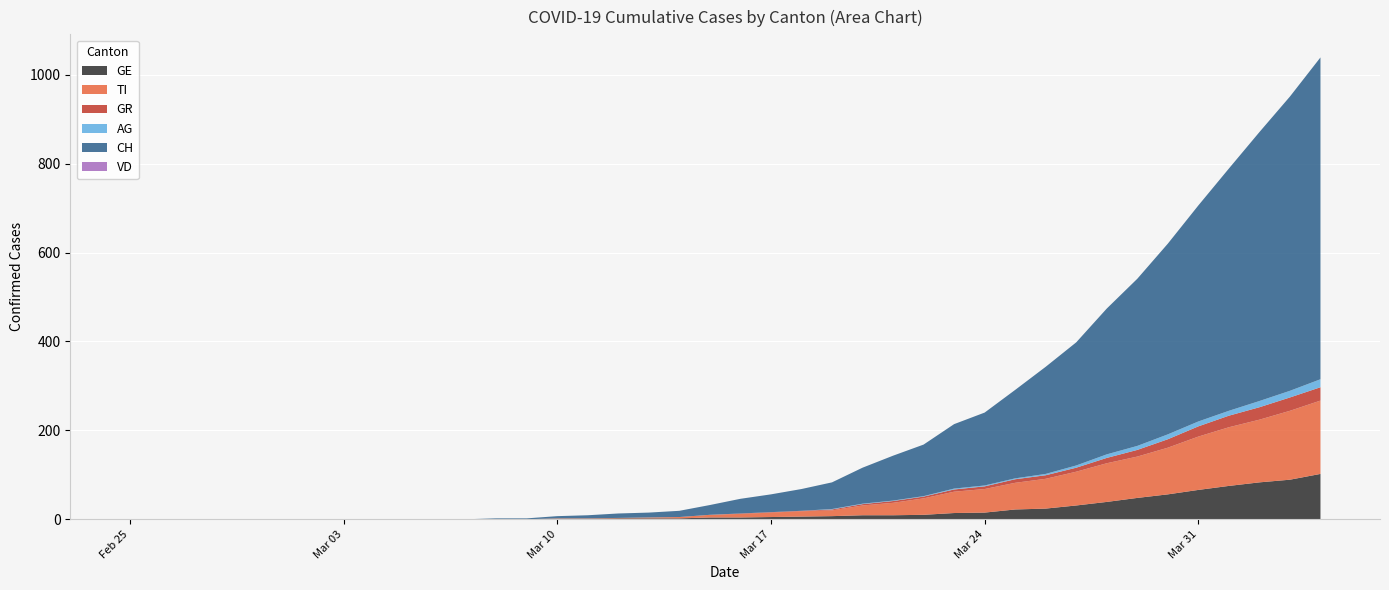

Reading left to right, what are all the values shown in this chart?

CH: 0	0	0	0	0	0	0	0	0	0	0	0	2	2	5	7	10	11	14	22	33	40	49	60	81	101	116	145	164	199	241	277	328	376	429	486	545	605	662	724
GE: 0	0	0	0	0	0	0	0	0	0	0	0	0	0	1	1	2	2	2	4	4	5	6	7	9	9	10	14	15	22	24	31	39	48	56	66	75	83	89	102
AG: 0	0	0	0	0	0	0	0	0	0	0	0	0	0	0	0	0	0	0	0	0	0	0	1	1	1	1	2	2	2	3	5	8	9	11	11	11	14	15	18
GR: 0	0	0	0	0	0	0	0	0	0	0	0	0	0	0	0	0	0	0	0	1	1	1	2	3	4	4	5	6	8	8	9	12	15	19	23	26	28	30	30
TI: 0	0	0	0	0	0	0	0	0	0	0	0	0	0	1	1	1	2	3	6	8	10	12	13	22	28	37	48	53	60	67	76	87	93	105	120	132	141	155	165
VD: 0	0	0	0	0	0	0	0	0	0	0	0	0	0	0	0	0	0	0	0	0	0	0	0	0	0	0	0	0	0	0	0	0	0	0	0	0	0	0	0